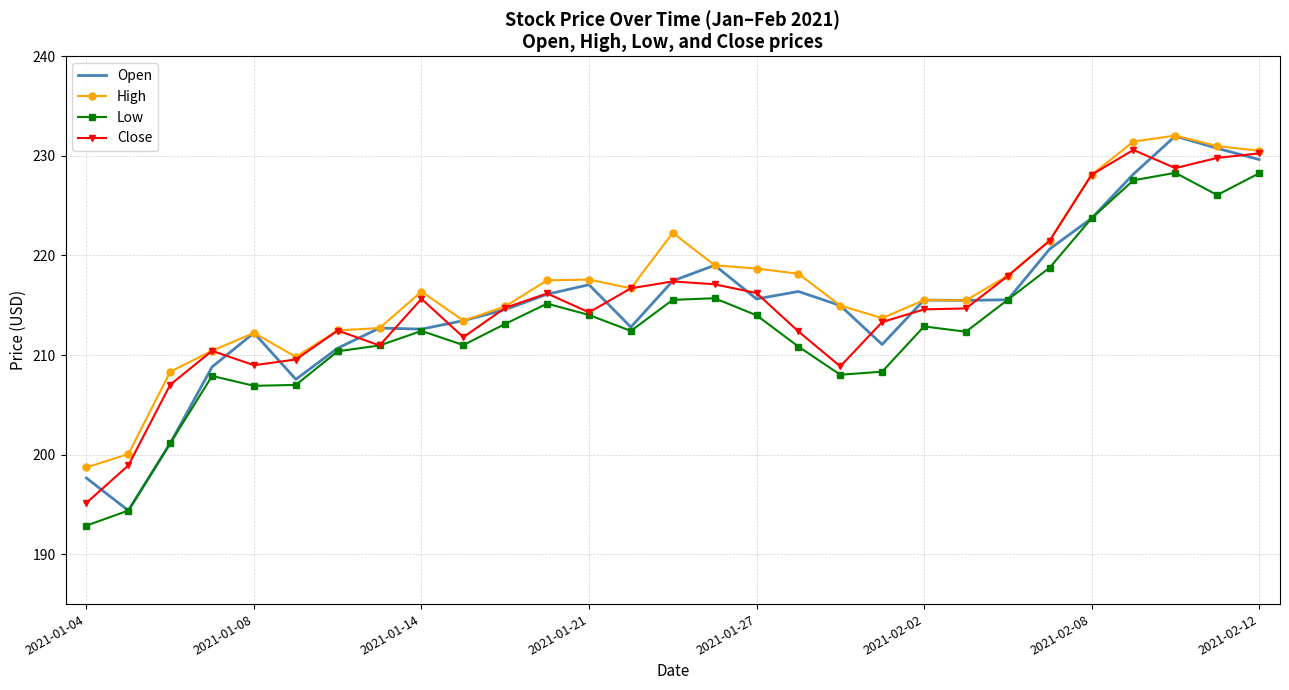

What is the lowest value of the High series?

198.7